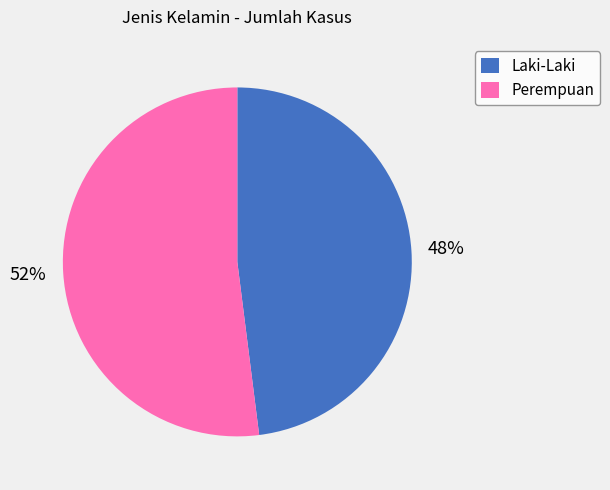

Between Laki-Laki and Perempuan, which is larger?

Perempuan